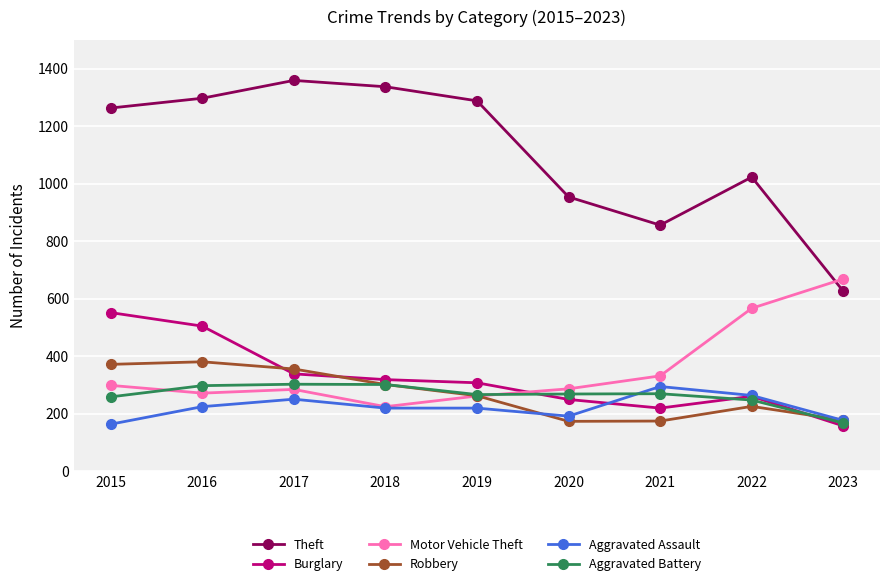

What is the highest value of the Burglary series?

552